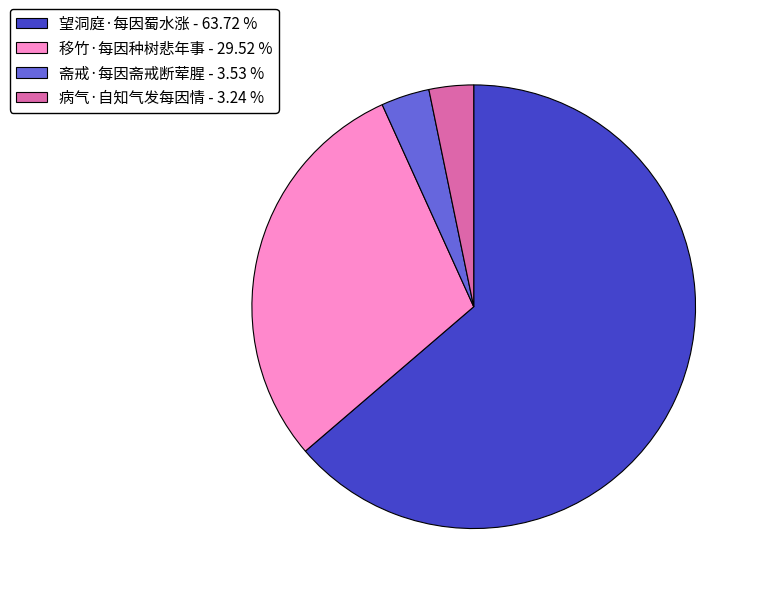

Combined, do 望洞庭·每因蜀水涨 - 63.72 % and 移竹·每因种树悲年事 - 29.52 % account for over 50%?

Yes